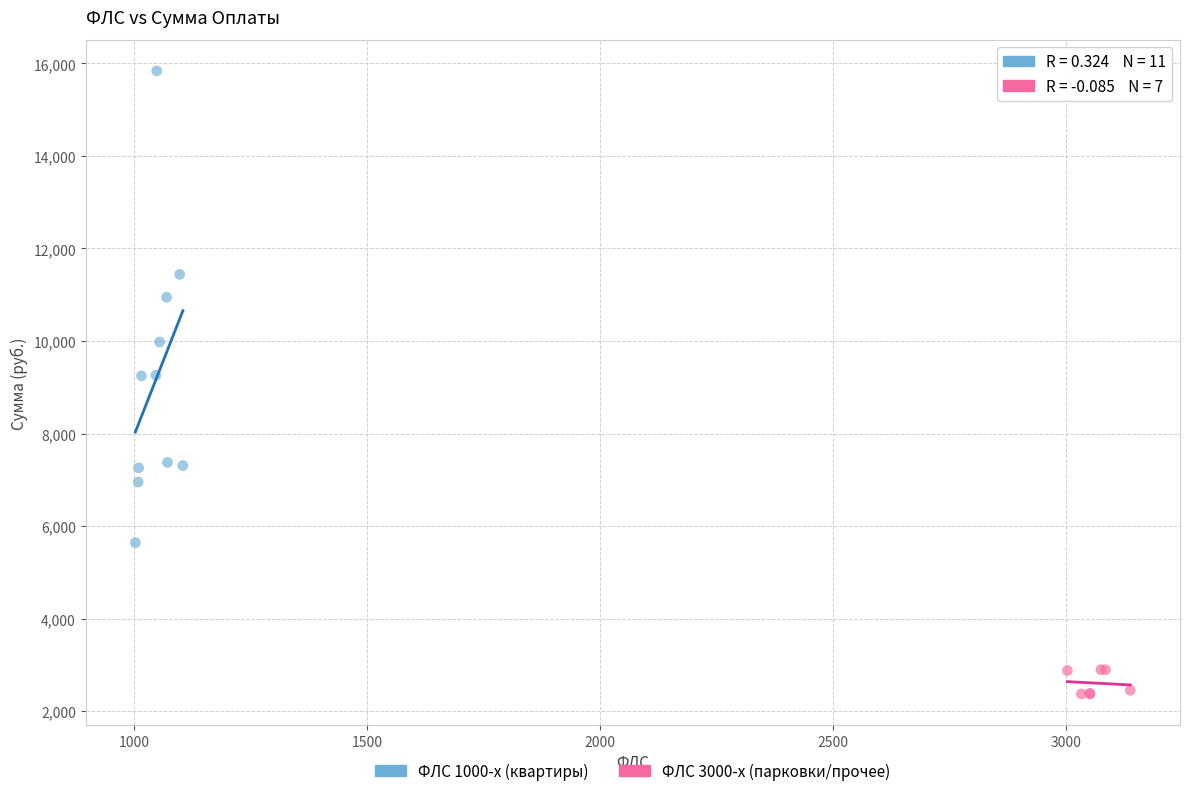

Which series contains the lowest Y value?

ФЛС 3000-х (парковки/прочее)